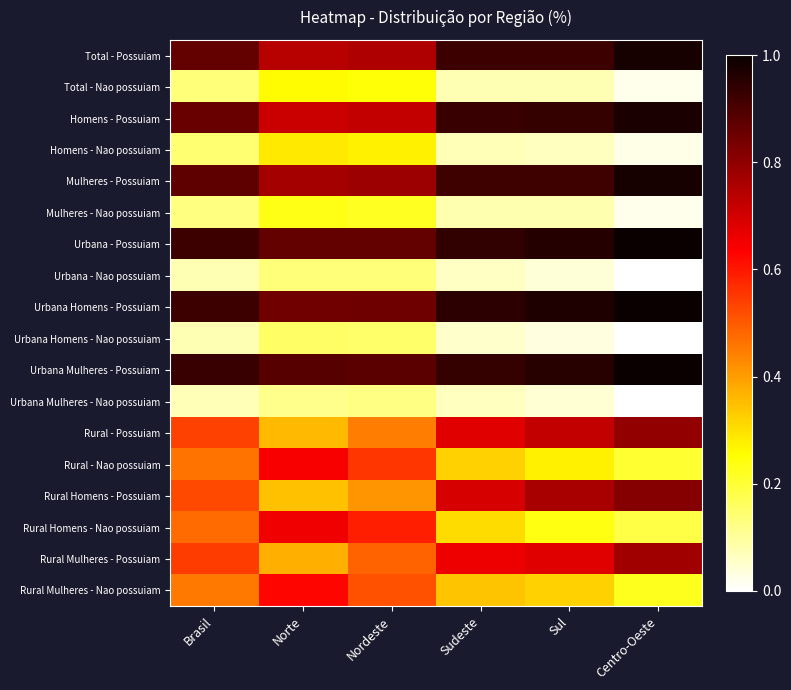

Reading right to left, what are all the values shown in this chart?

Total - Possuiam: Centro-Oeste=1.0	Sul=0.9	Sudeste=0.9	Nordeste=0.8	Norte=0.7	Brasil=0.9
Total - Nao possuiam: Centro-Oeste=0.0	Sul=0.1	Sudeste=0.1	Nordeste=0.2	Norte=0.3	Brasil=0.1
Homens - Possuiam: Centro-Oeste=1.0	Sul=0.9	Sudeste=0.9	Nordeste=0.7	Norte=0.7	Brasil=0.9
Homens - Nao possuiam: Centro-Oeste=0.0	Sul=0.1	Sudeste=0.1	Nordeste=0.3	Norte=0.3	Brasil=0.1
Mulheres - Possuiam: Centro-Oeste=1.0	Sul=0.9	Sudeste=0.9	Nordeste=0.8	Norte=0.8	Brasil=0.9
Mulheres - Nao possuiam: Centro-Oeste=0.0	Sul=0.1	Sudeste=0.1	Nordeste=0.2	Norte=0.2	Brasil=0.1
Urbana - Possuiam: Centro-Oeste=1.0	Sul=1.0	Sudeste=0.9	Nordeste=0.9	Norte=0.9	Brasil=0.9
Urbana - Nao possuiam: Centro-Oeste=0.0	Sul=0.0	Sudeste=0.1	Nordeste=0.1	Norte=0.1	Brasil=0.1
Urbana Homens - Possuiam: Centro-Oeste=1.0	Sul=1.0	Sudeste=0.9	Nordeste=0.8	Norte=0.8	Brasil=0.9
Urbana Homens - Nao possuiam: Centro-Oeste=0.0	Sul=0.0	Sudeste=0.1	Nordeste=0.2	Norte=0.2	Brasil=0.1
Urbana Mulheres - Possuiam: Centro-Oeste=1.0	Sul=1.0	Sudeste=0.9	Nordeste=0.9	Norte=0.9	Brasil=0.9
Urbana Mulheres - Nao possuiam: Centro-Oeste=0.0	Sul=0.0	Sudeste=0.1	Nordeste=0.1	Norte=0.1	Brasil=0.1
Rural - Possuiam: Centro-Oeste=0.8	Sul=0.7	Sudeste=0.7	Nordeste=0.4	Norte=0.4	Brasil=0.5
Rural - Nao possuiam: Centro-Oeste=0.2	Sul=0.3	Sudeste=0.3	Nordeste=0.6	Norte=0.6	Brasil=0.5
Rural Homens - Possuiam: Centro-Oeste=0.8	Sul=0.8	Sudeste=0.7	Nordeste=0.4	Norte=0.3	Brasil=0.5
Rural Homens - Nao possuiam: Centro-Oeste=0.2	Sul=0.2	Sudeste=0.3	Nordeste=0.6	Norte=0.7	Brasil=0.5
Rural Mulheres - Possuiam: Centro-Oeste=0.8	Sul=0.7	Sudeste=0.7	Nordeste=0.5	Norte=0.4	Brasil=0.5
Rural Mulheres - Nao possuiam: Centro-Oeste=0.2	Sul=0.3	Sudeste=0.3	Nordeste=0.5	Norte=0.6	Brasil=0.5